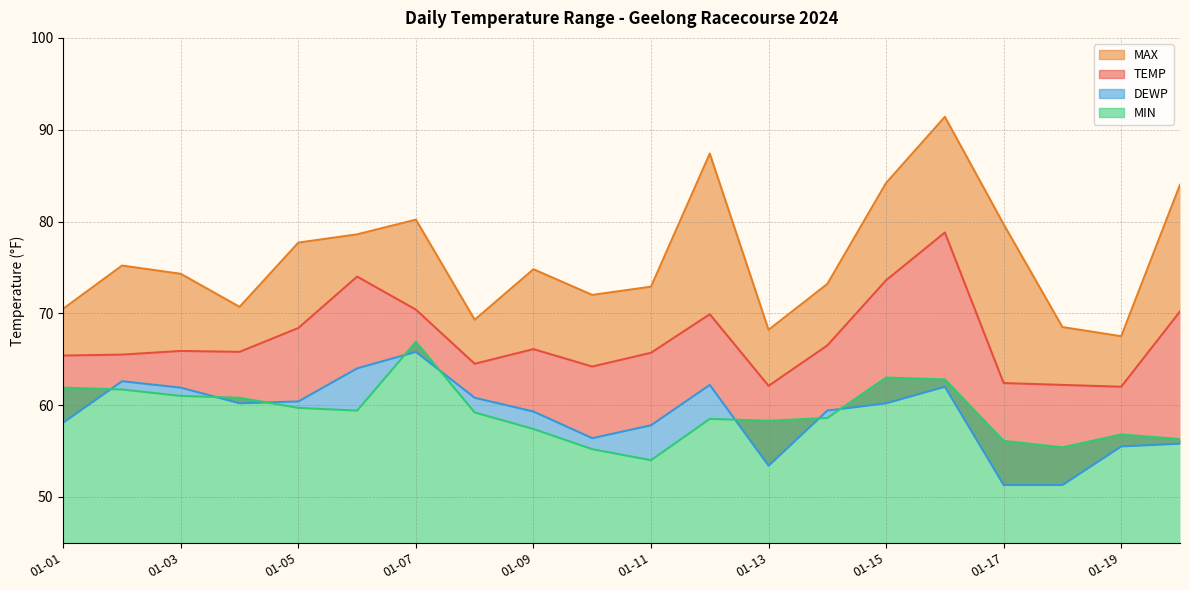

True or false: DEWP has a value of 24.1 at 2024-01-06.

False